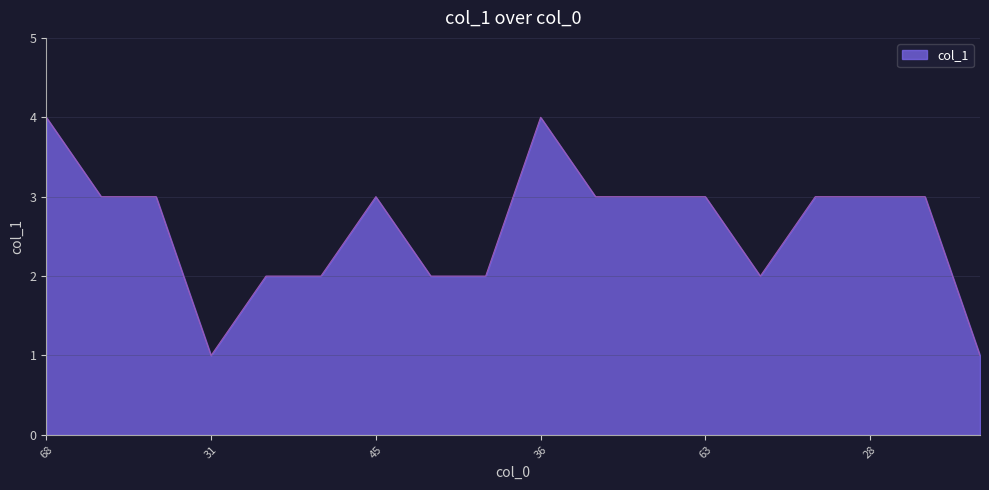

What is the maximum value shown in the chart?

4